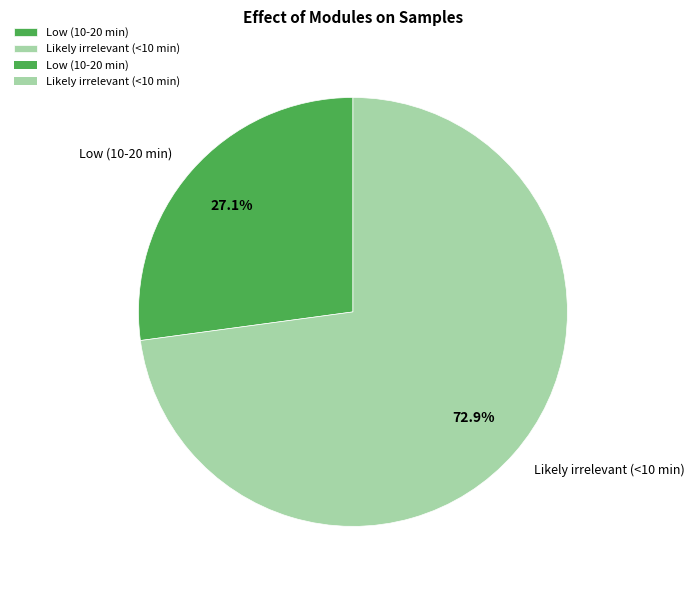

The Low (10-20 min) slice represents 27% of the pie. True or false?

True